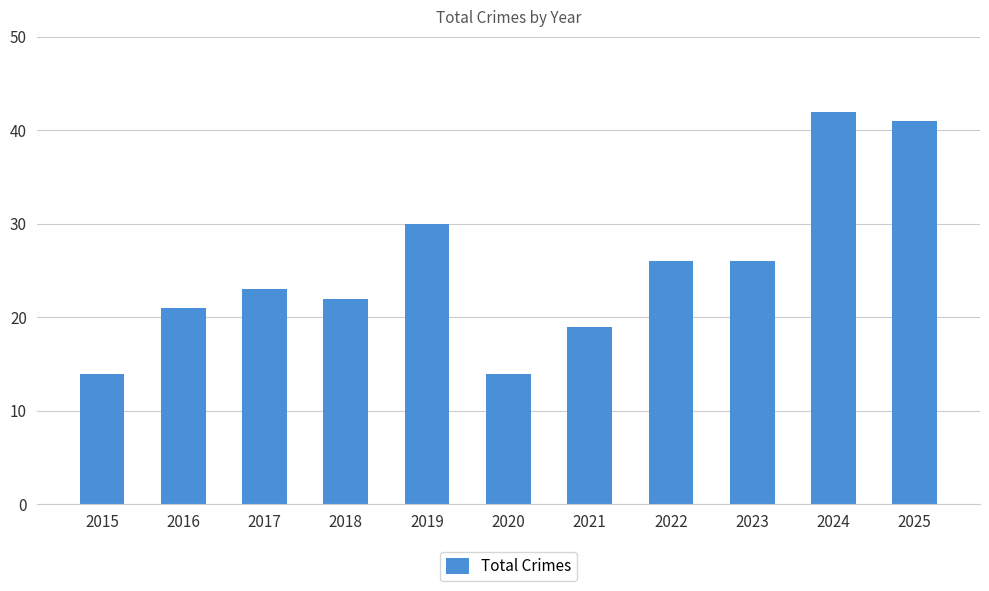

Reading right to left, transcribe all the data shown in this chart.

2025=41	2024=42	2023=26	2022=26	2021=19	2020=14	2019=30	2018=22	2017=23	2016=21	2015=14